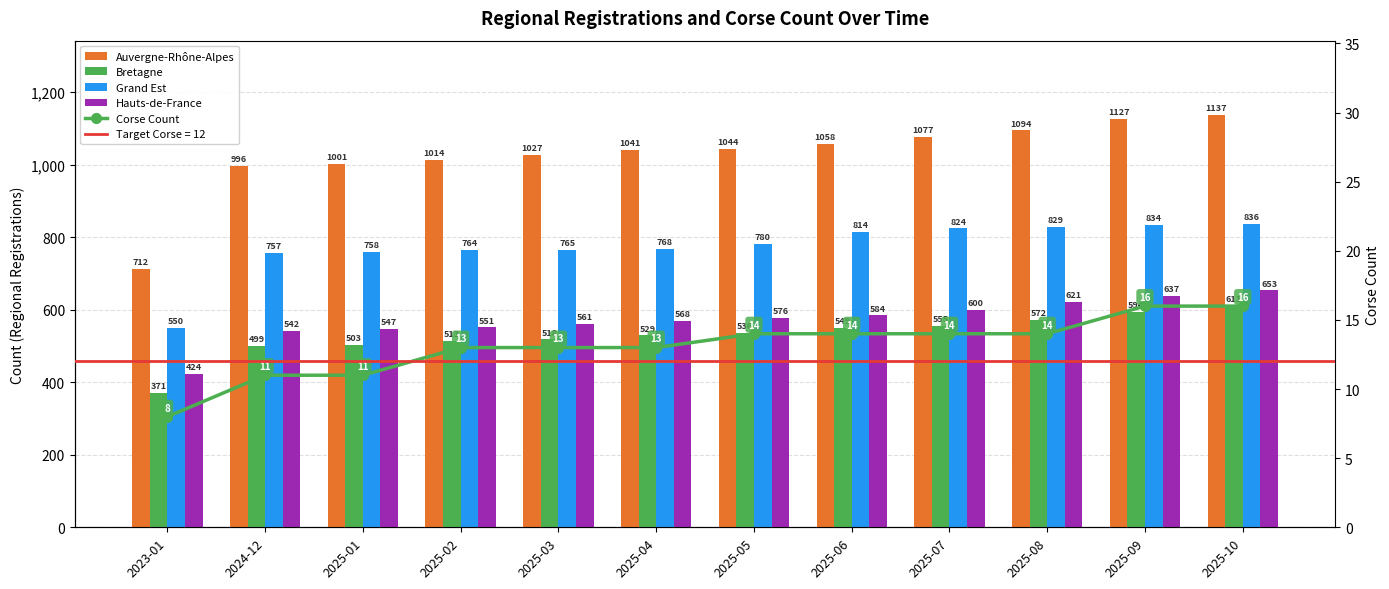

What position from the right is 2025-07?

4